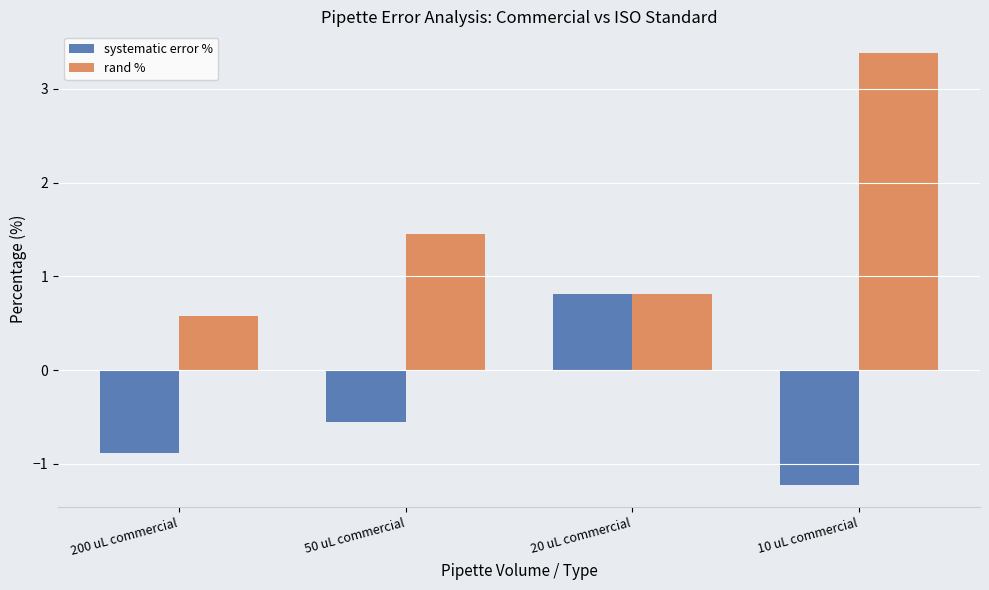

The value of systematic error % at 200 uL commercial is -0.9. True or false?

True